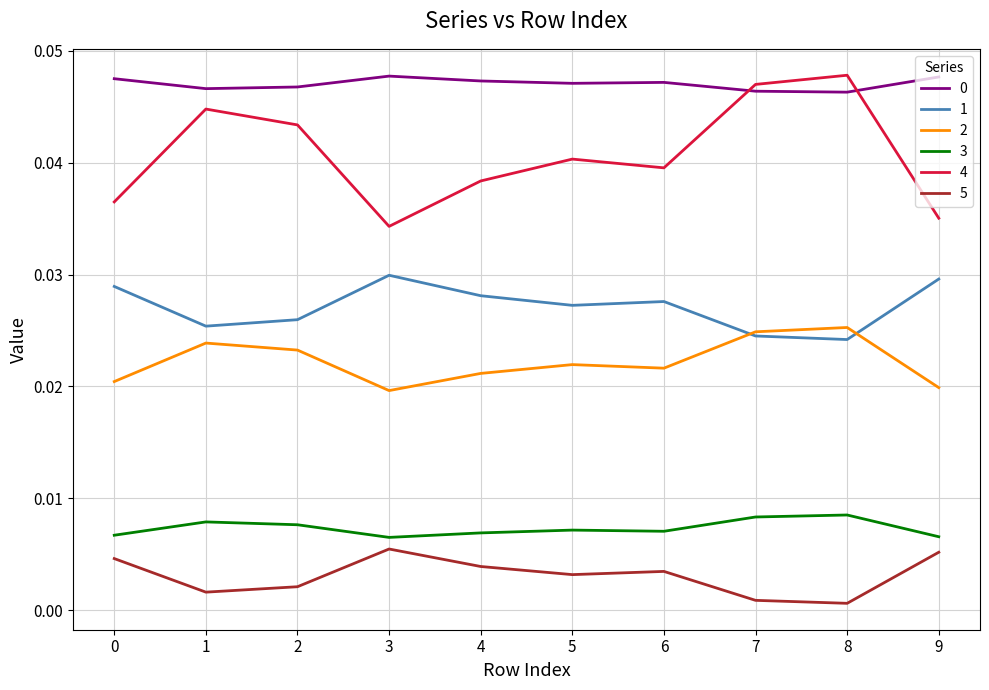

True or false: 4 and 3 intersect in this chart.

False